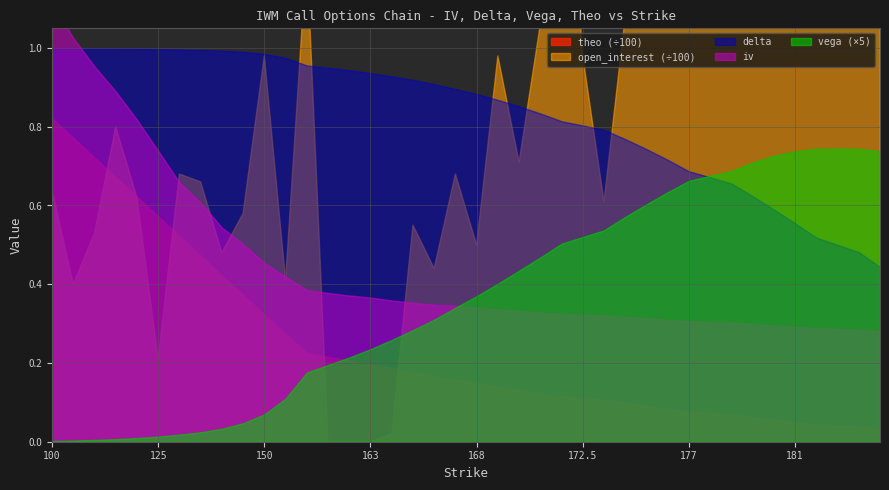

What is the value of the delta point at the 7th from the left?

1.0